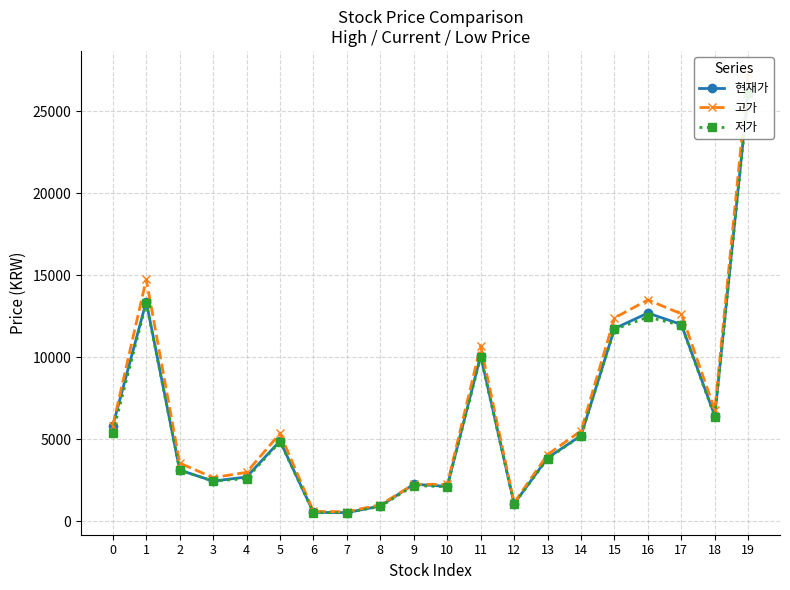

Rank the categories by 현재가 value from highest to lowest.

19, 1, 16, 17, 15, 11, 18, 0, 14, 5, 13, 2, 4, 3, 9, 10, 12, 8, 6, 7